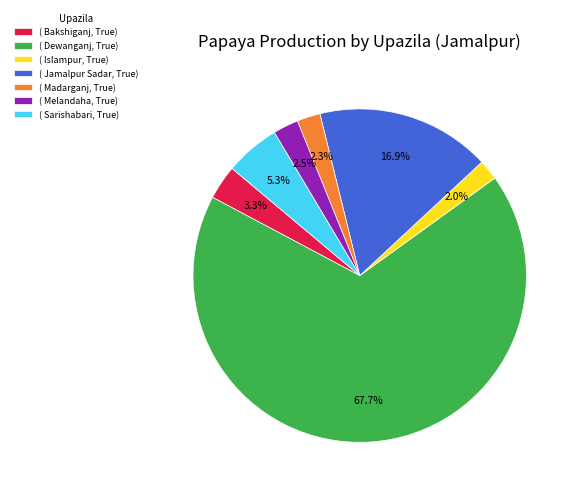

Approximately how many times larger is the value at ( Dewanganj, True) compared to ( Jamalpur Sadar, True)?

4.0